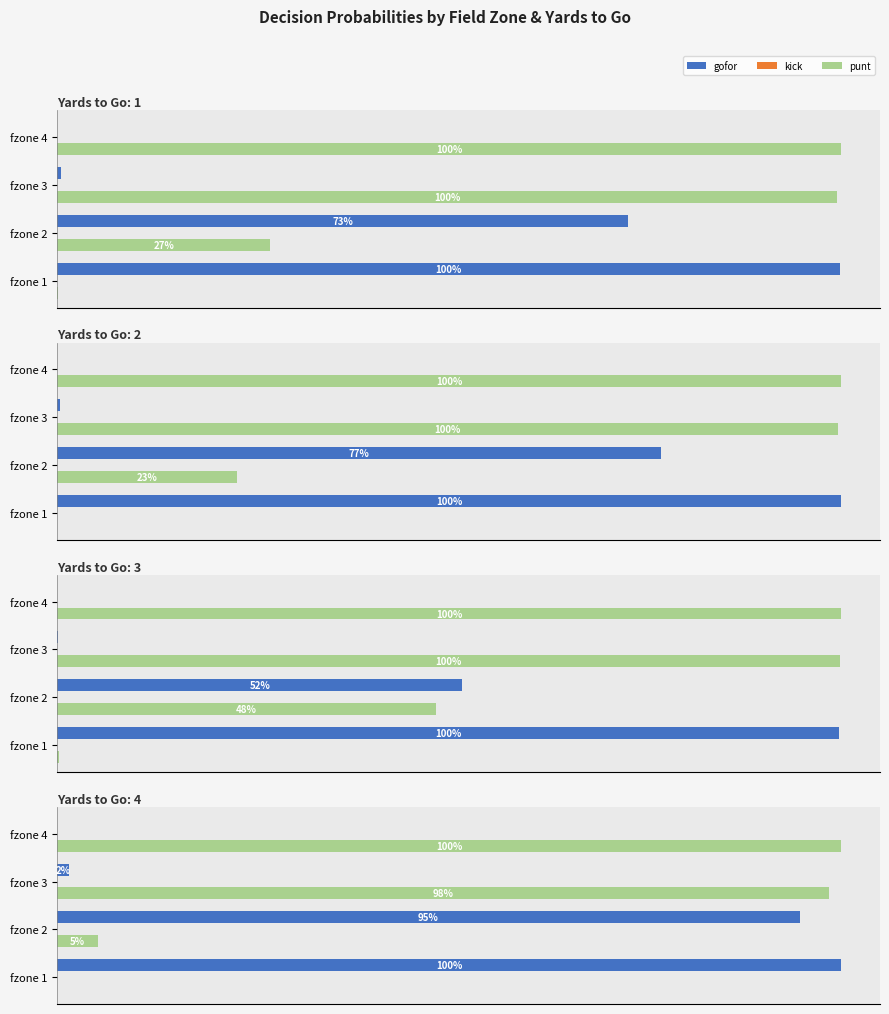

What is the value of the punt bar at the 4th from the left?

1.0